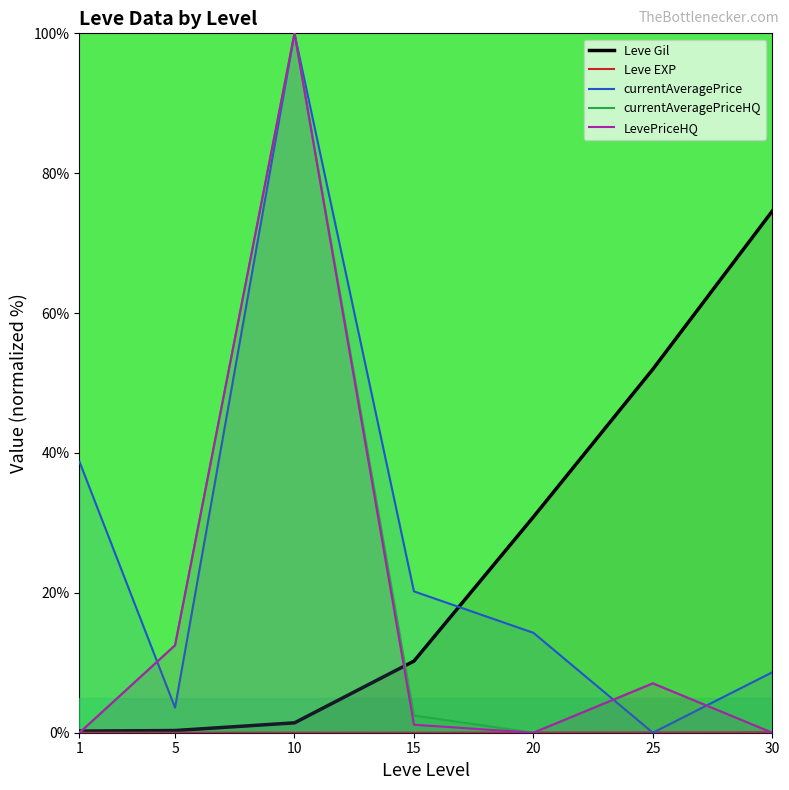

What is the difference between the maximum and minimum values in the currentAveragePriceHQ series?

100.0